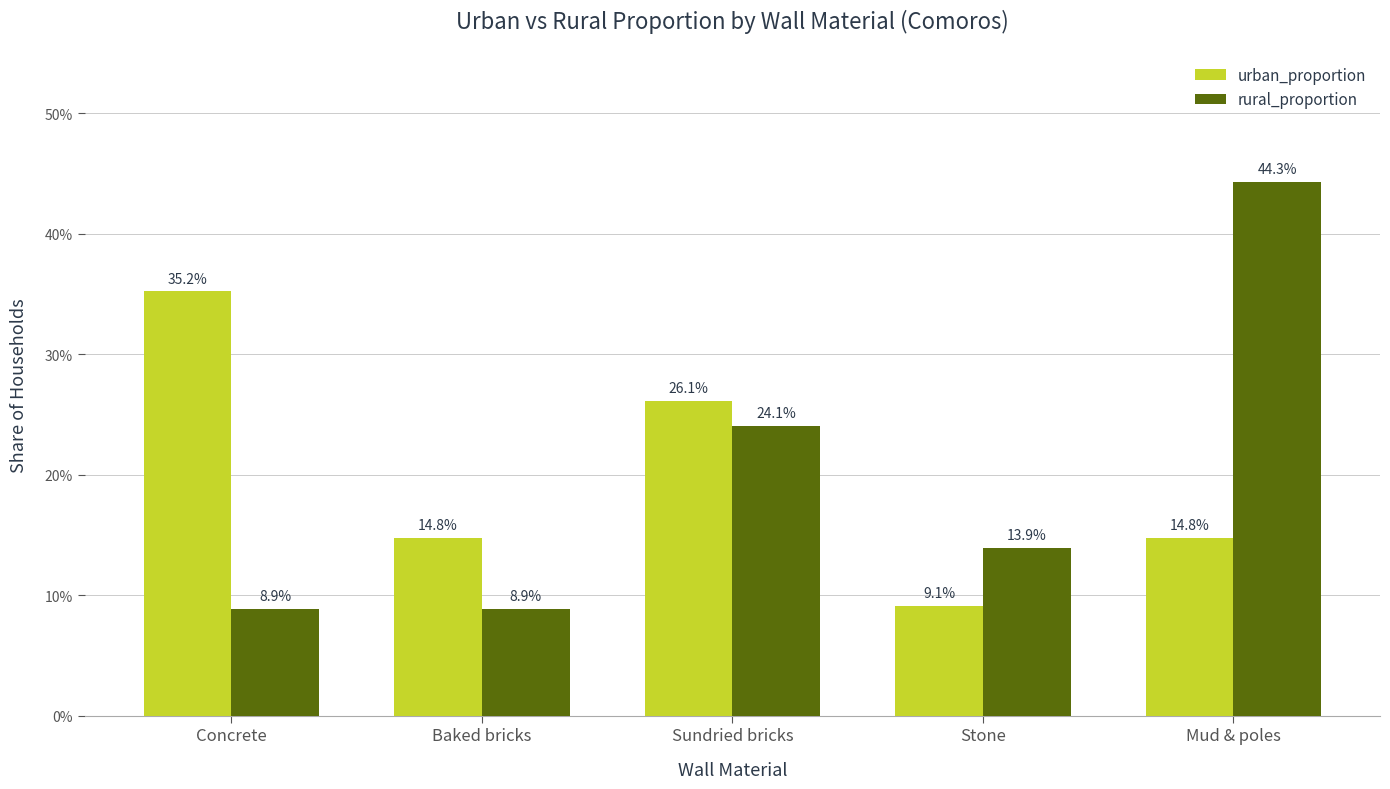

At which label does rural_proportion reach its minimum?

Concrete